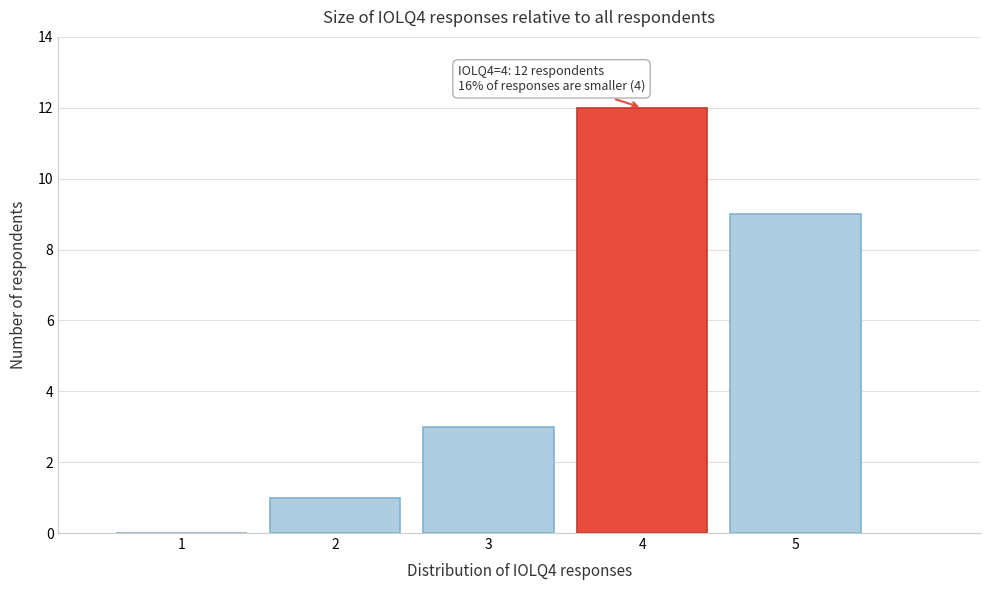

Over which range of the x-axis is the bar tallest?

3.5 to 4.5